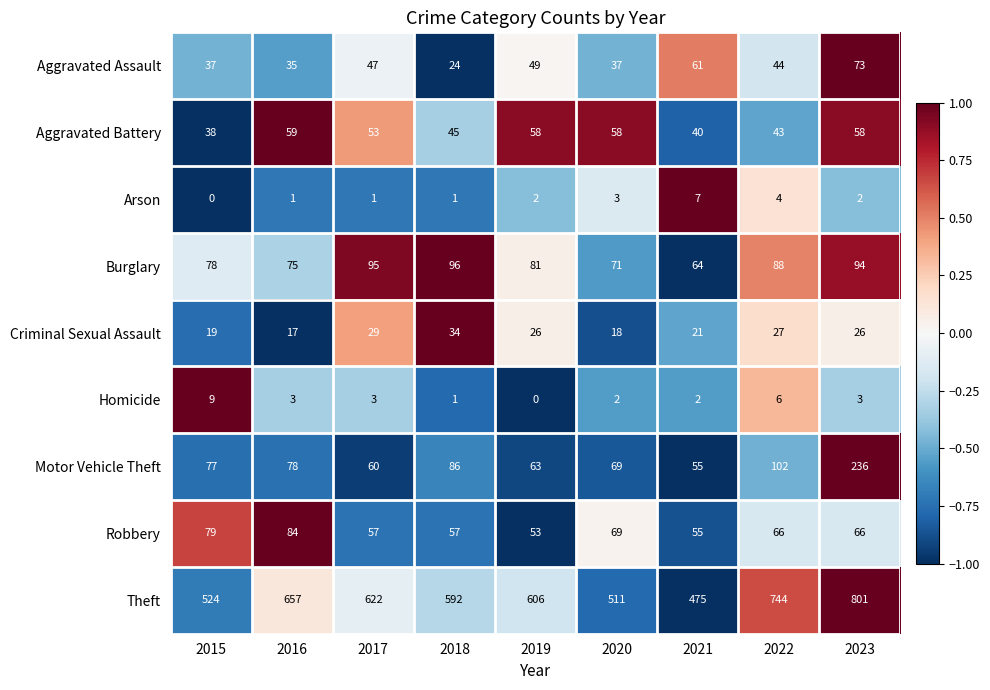

How many data points does each series have?

9